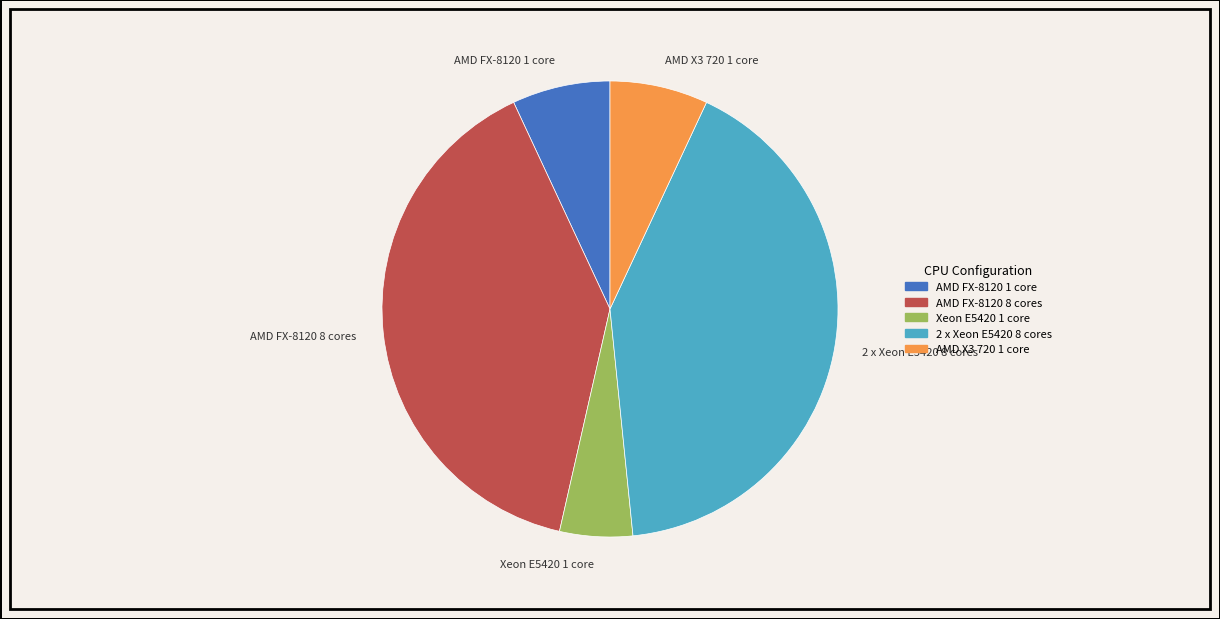

Is it true that 2 x Xeon E5420 8 cores is 41% of the pie?

True